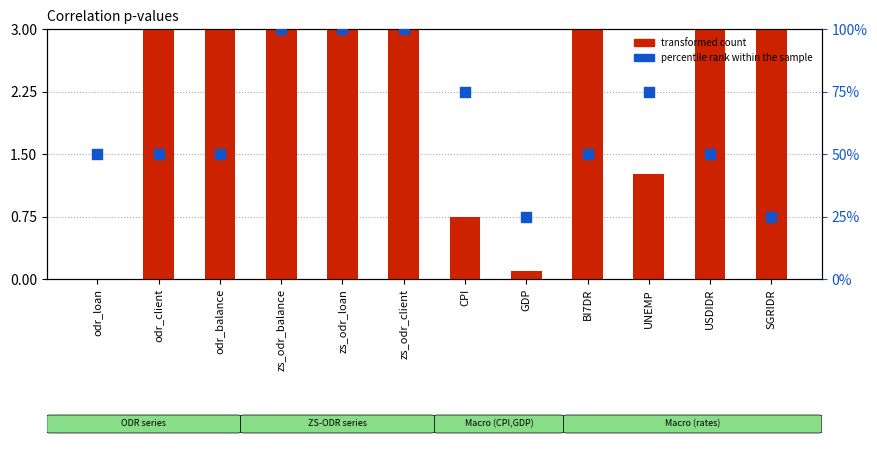

Which series contains the lowest Y value?

transformed count